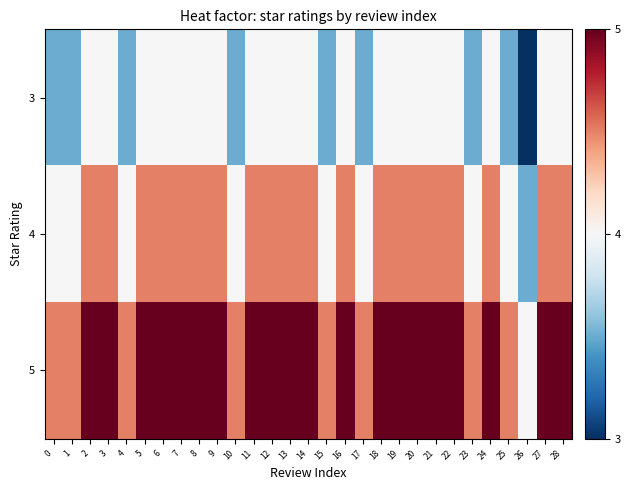

At which category is the sum across all series the highest?

2